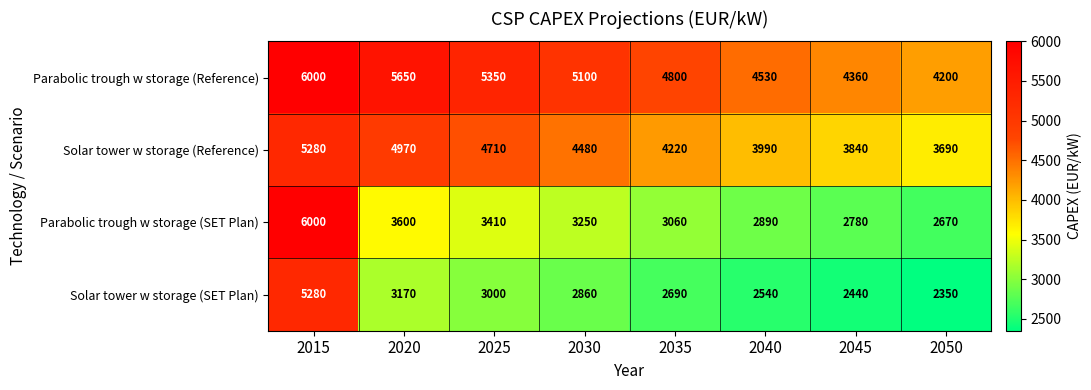

What is the difference between the highest and lowest values at 2050?

1850